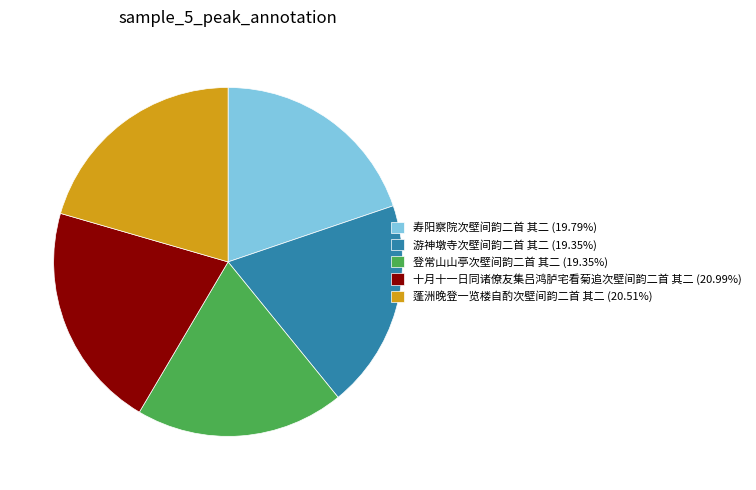

Approximately how many times larger is the value at 蓬洲晚登一览楼自酌次壁间韵二首 其二 (20.51%) compared to 游神墩寺次壁间韵二首 其二 (19.35%)?

1.1